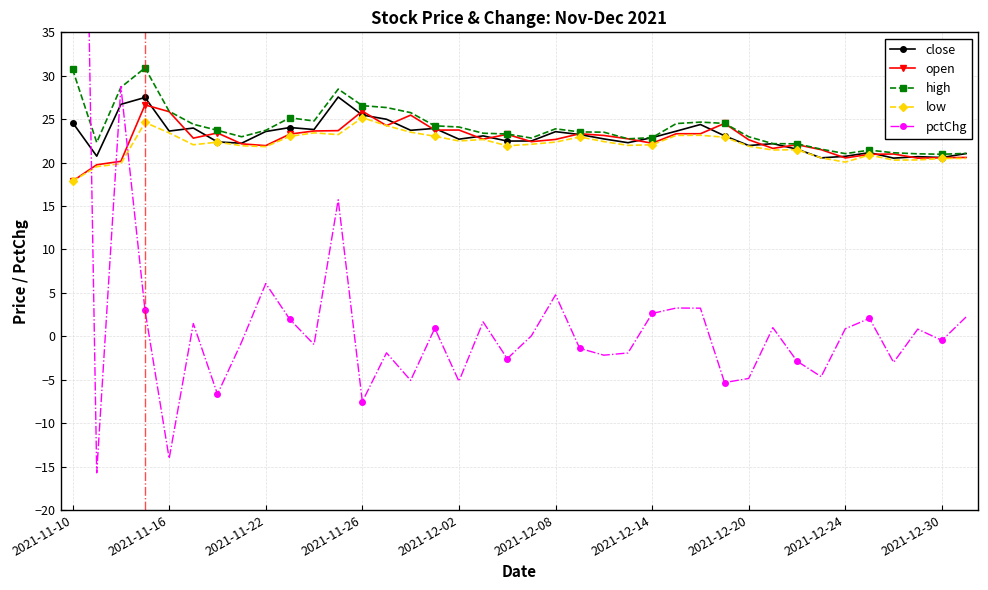

Reading left to right, extract all data points from this chart.

close: 24.6	20.7	26.7	27.5	23.6	24.0	22.4	22.2	23.6	24.0	23.8	27.6	25.5	25.0	23.7	23.9	22.7	23.1	22.5	22.5	23.6	23.2	22.7	22.3	22.9	23.6	24.4	23.1	22.0	22.2	21.5	20.5	20.7	21.1	20.5	20.7	20.6	21.0
open: 17.9	19.7	20.1	26.6	25.9	22.8	23.4	22.2	22.0	23.3	23.6	23.7	25.9	24.3	25.5	23.7	23.7	22.7	23.3	22.4	22.7	23.3	23.1	22.7	22.2	23.3	23.3	24.5	22.6	21.6	22.1	21.5	20.5	21.0	21.0	20.5	20.6	20.6
high: 30.7	22.3	28.7	30.9	25.9	24.4	23.7	23.0	23.7	25.2	24.8	28.5	26.6	26.3	25.8	24.2	24.1	23.4	23.3	22.8	23.9	23.5	23.5	22.7	22.9	24.5	24.7	24.5	23.0	22.2	22.2	21.5	21.0	21.4	21.1	21.0	21.0	21.1
low: 17.9	19.5	19.9	24.6	23.4	22.1	22.4	21.9	21.8	23.0	23.4	23.2	25.2	24.3	23.5	23.0	22.5	22.7	21.9	22.1	22.4	23.0	22.4	22.0	22.1	23.1	23.1	22.9	21.9	21.4	21.5	20.5	20.1	20.9	20.3	20.3	20.5	20.5
pctChg: 146.3	-15.7	28.8	3.0	-14.1	1.5	-6.7	-0.7	6.1	1.9	-0.9	15.7	-7.5	-1.9	-5.1	0.9	-5.2	1.7	-2.6	0.0	4.8	-1.4	-2.2	-1.9	2.6	3.3	3.2	-5.3	-4.9	1.0	-2.9	-4.7	0.9	2.1	-3.0	0.8	-0.5	2.2